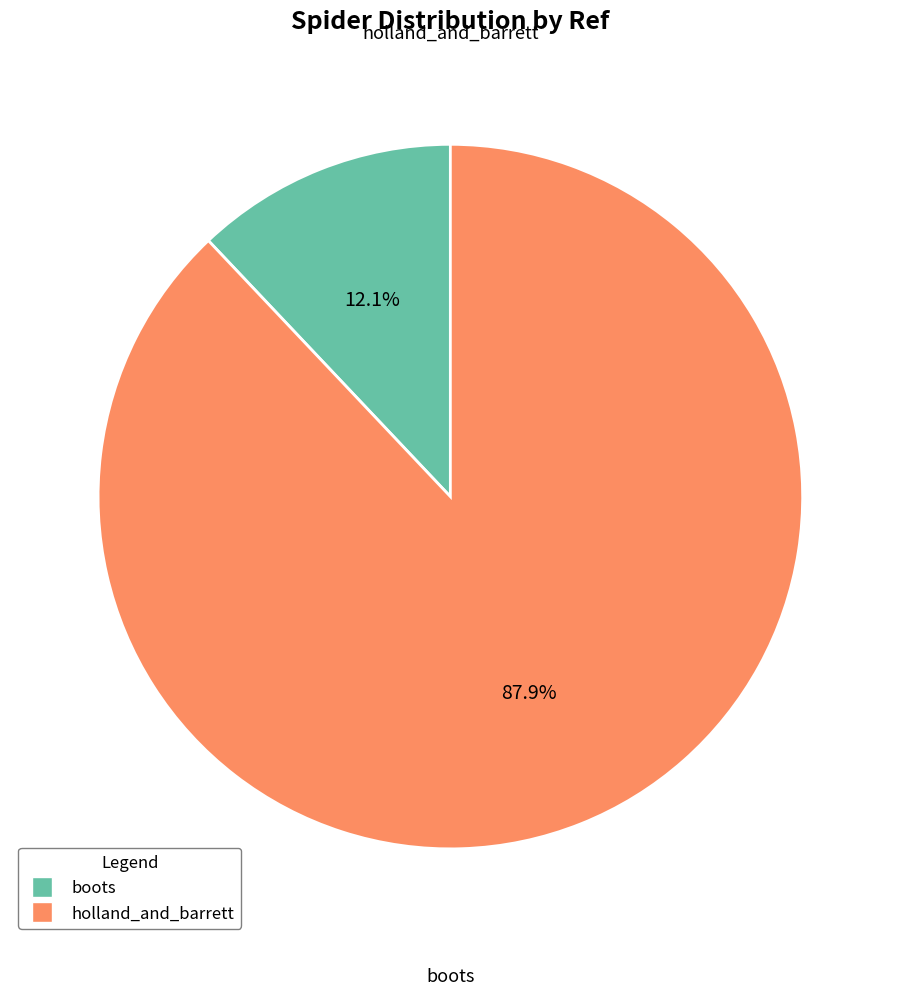

Combined, do holland_and_barrett and boots account for over 50%?

Yes